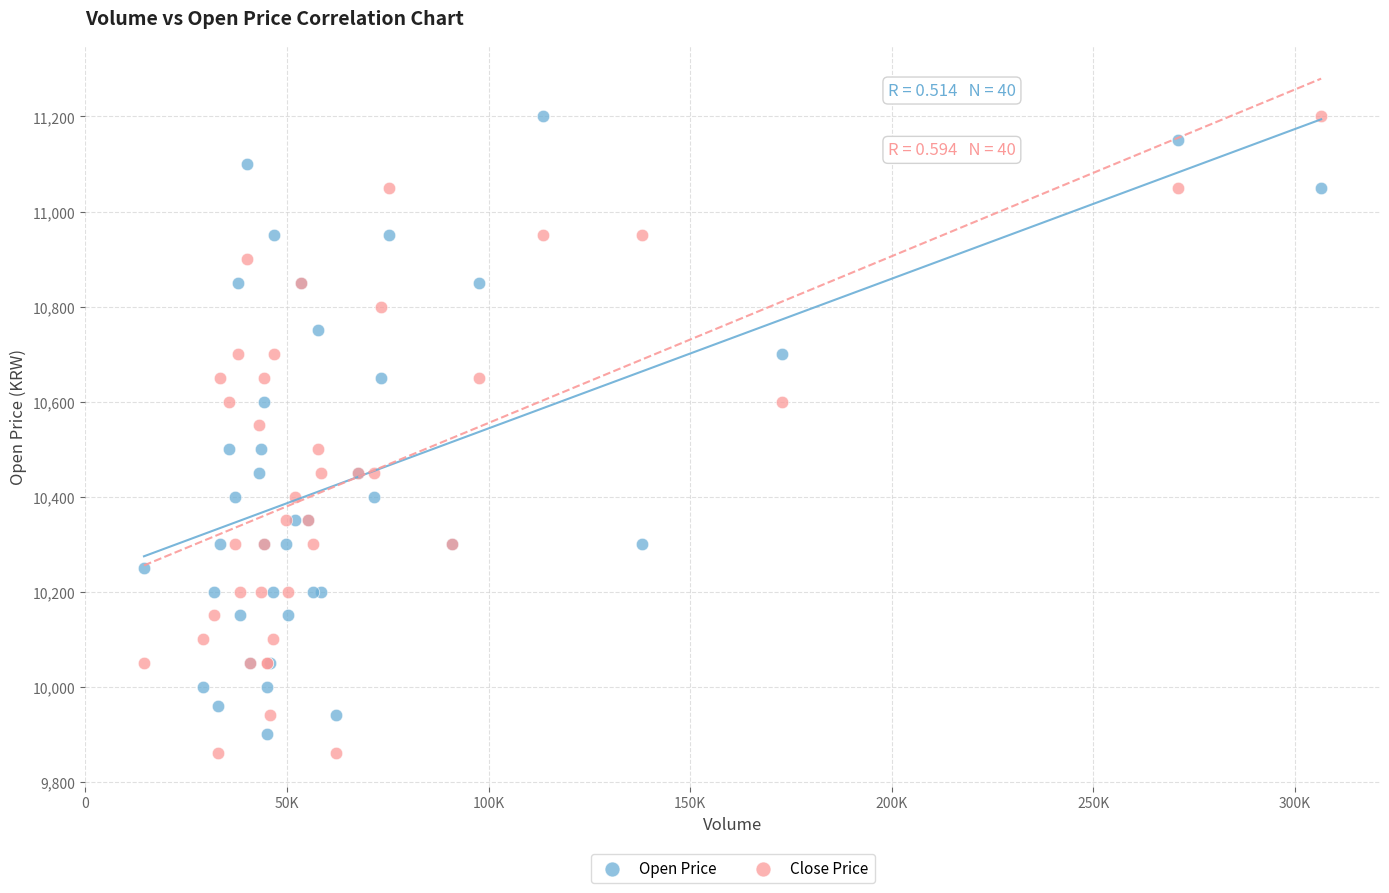

Which series has the widest spread of Y values?

Close Price